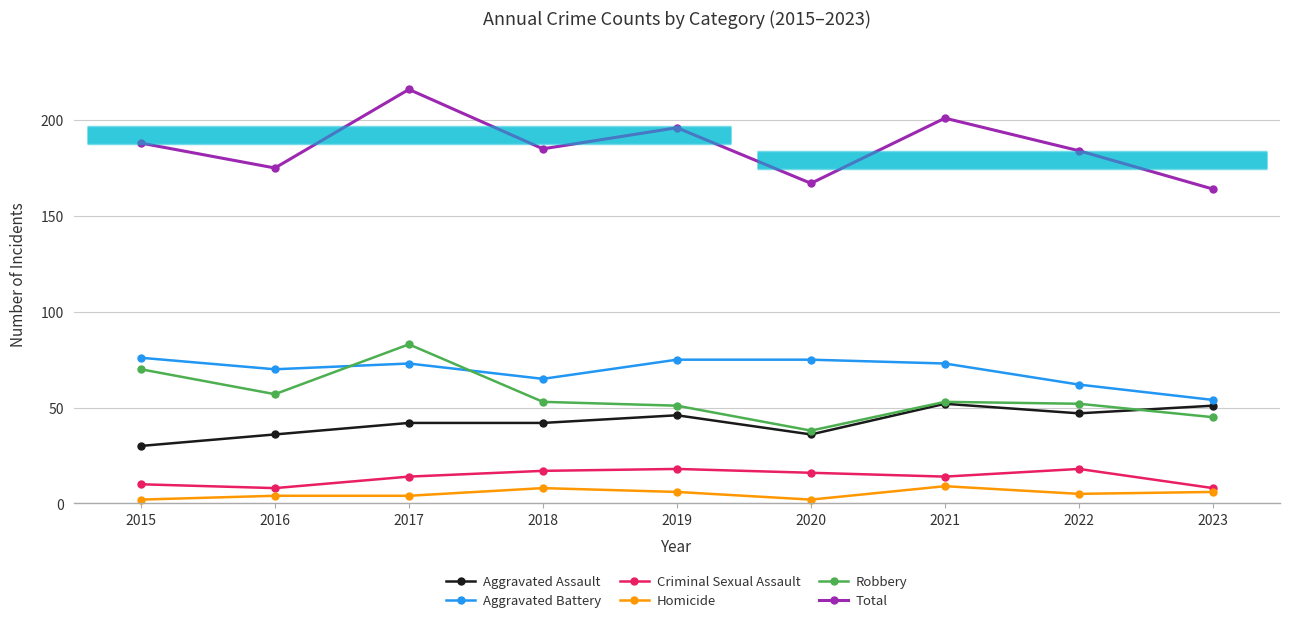

Between 2020 and 2016, which is larger?

2020